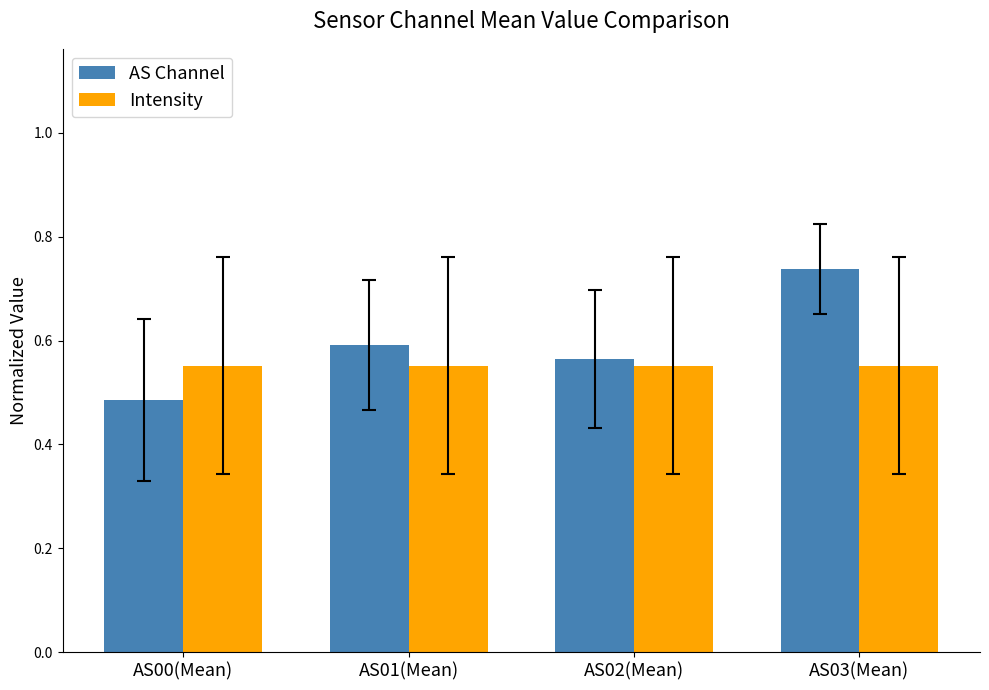

Are the bars horizontal?

No